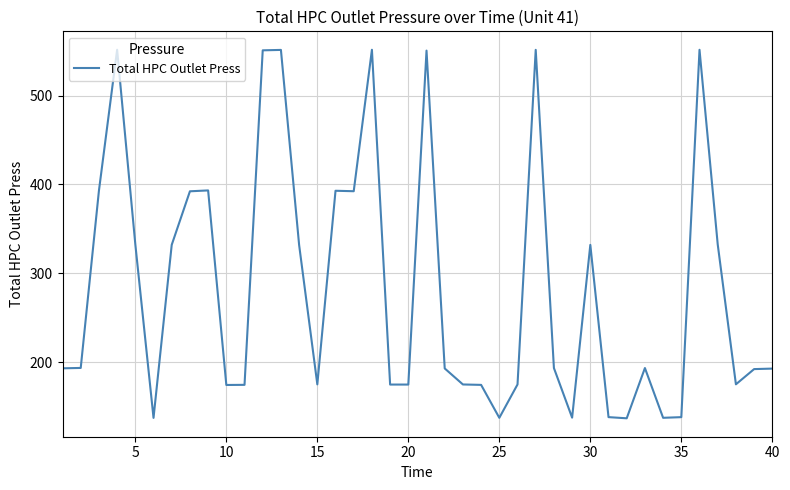

What is the smallest value displayed?

136.7